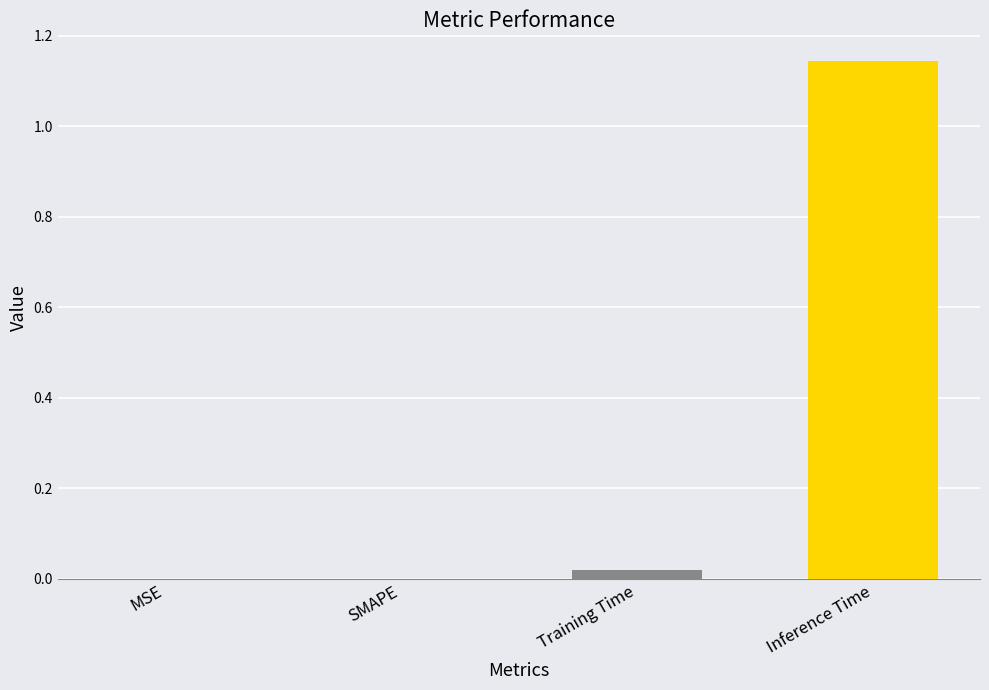

What is the sum of all values?

1.2